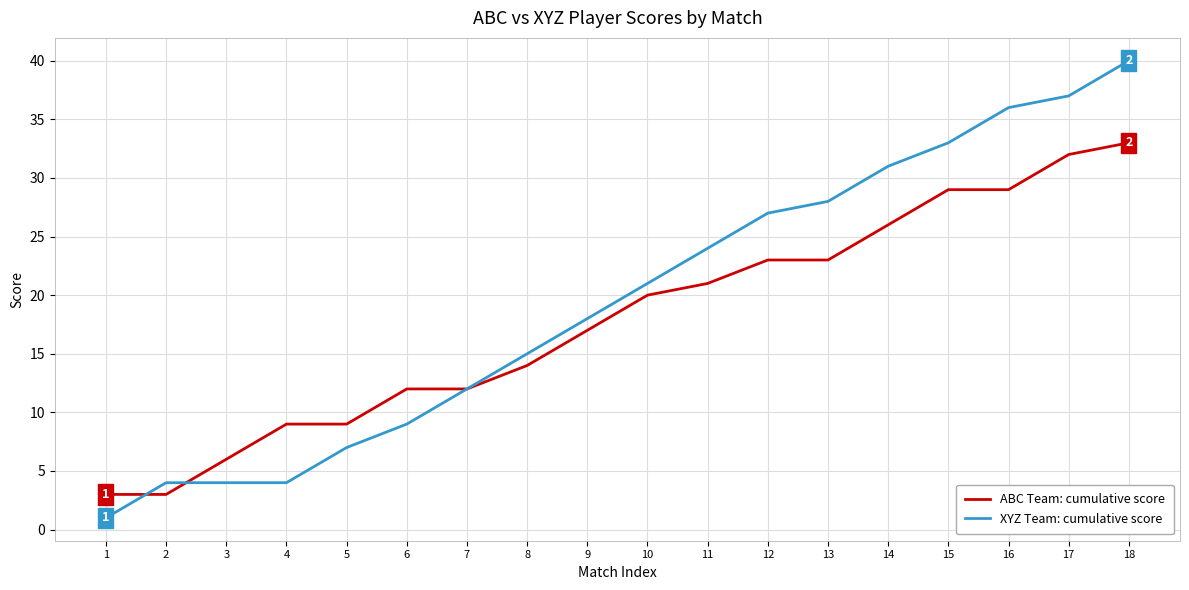

What is the difference between the highest and lowest values at 9?

1